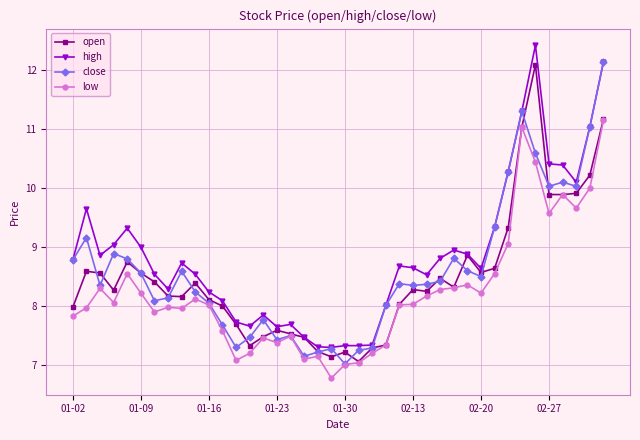

Rank the series by their average value, from lowest to highest.

low, open, close, high